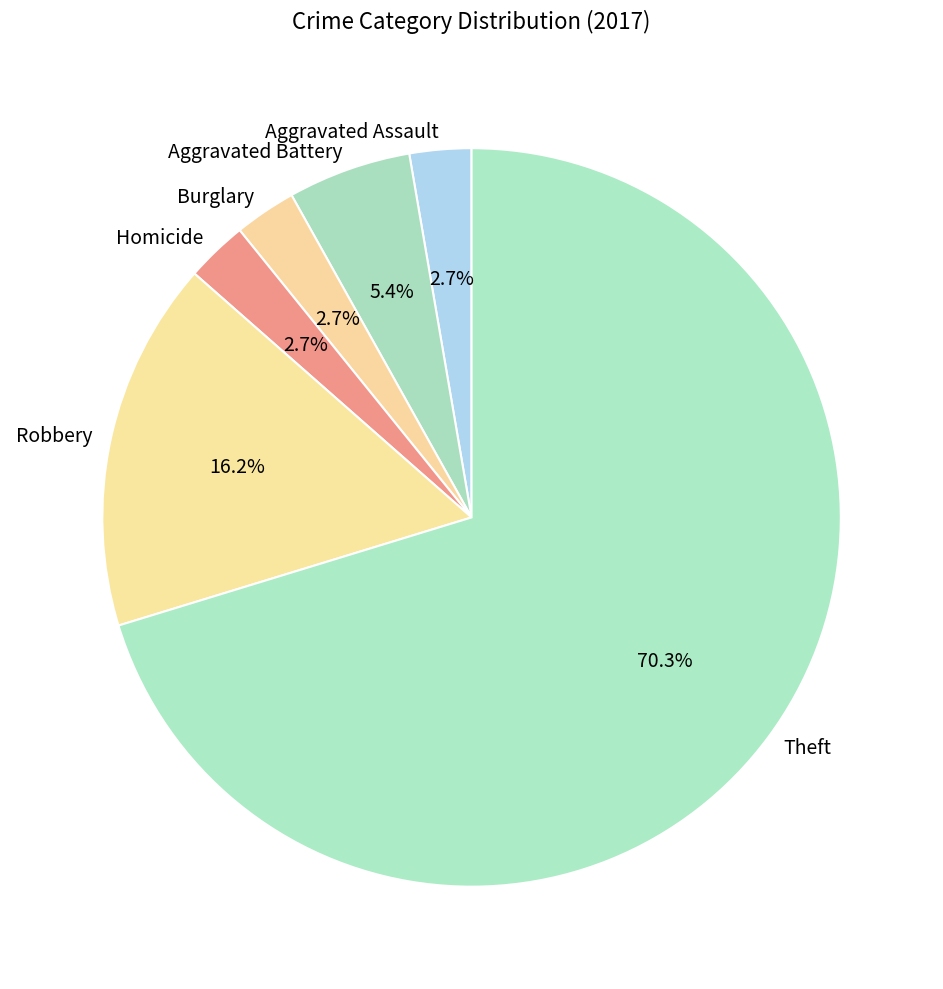

To the nearest percent, what is the difference between the largest and smallest slice percentages?

68%